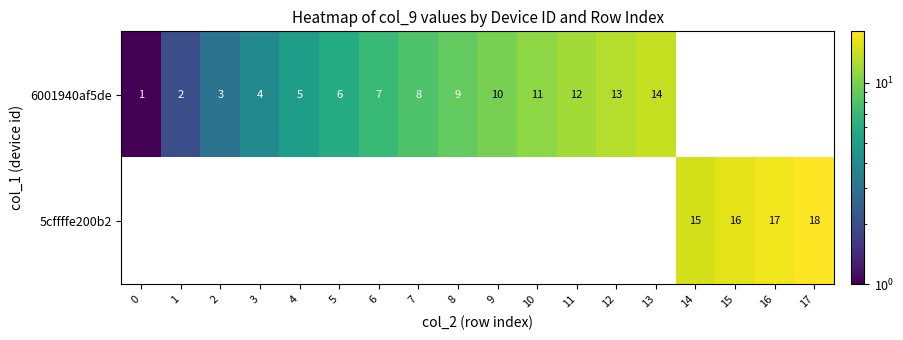

True or false: 6001940af5de has a value of 2 at 7.

False